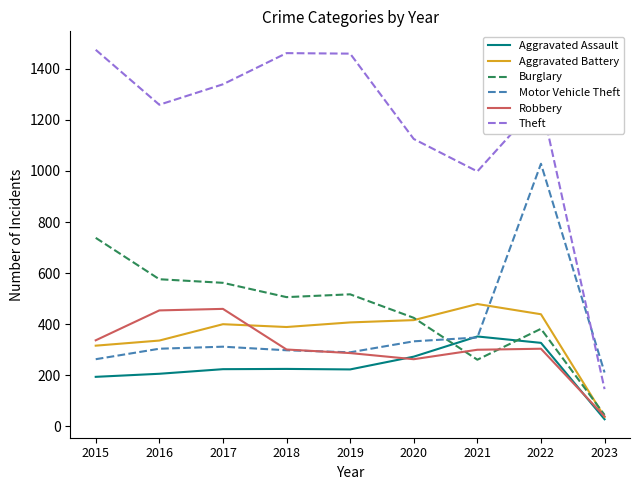

How many interior local peaks does the Theft series have?

2